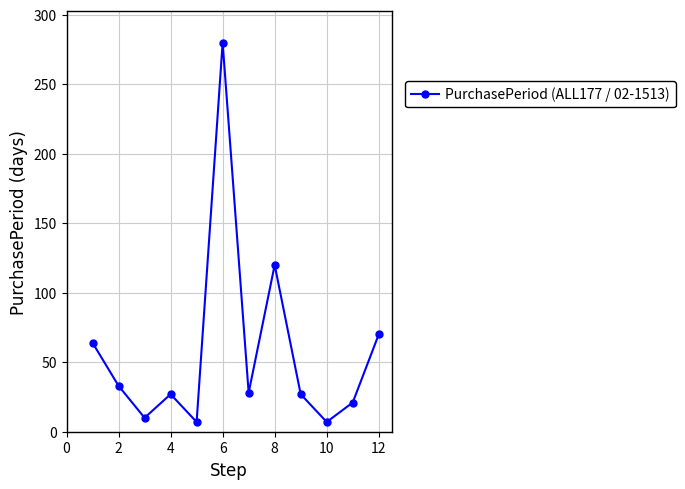

What is the difference between the second highest and second lowest values?

113